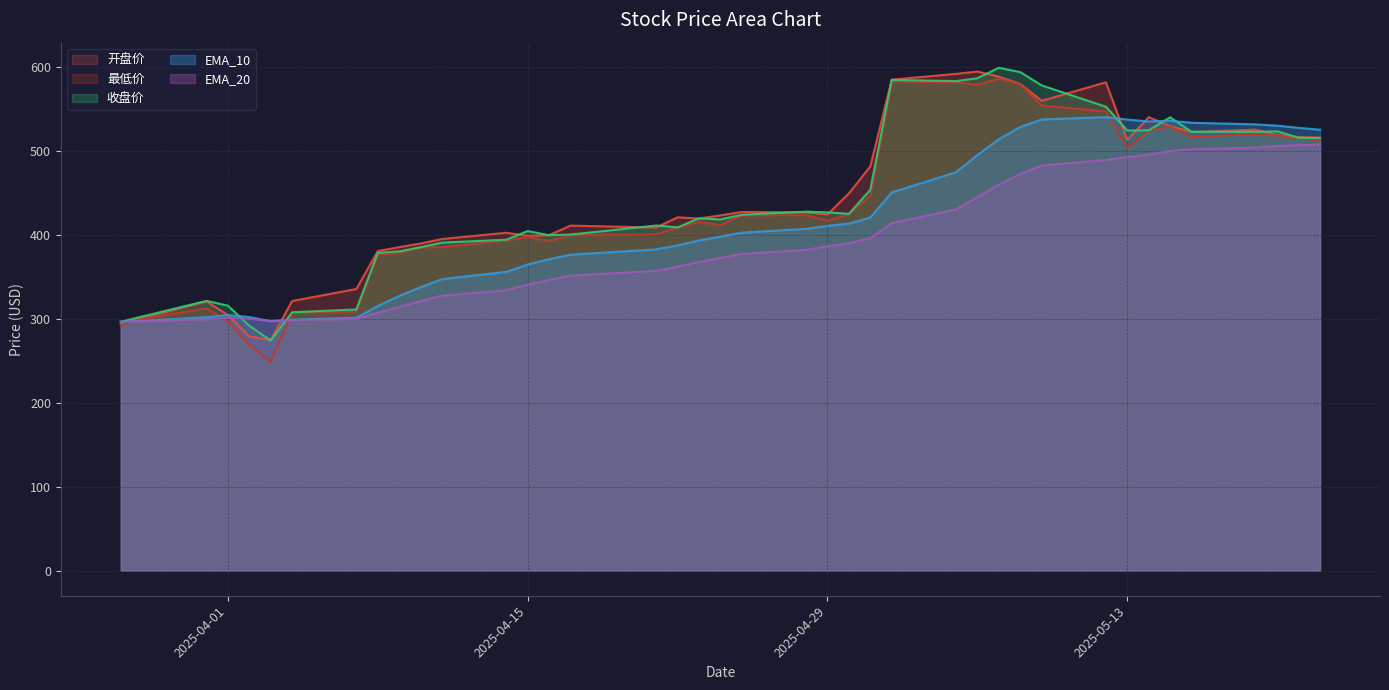

Which series has the widest spread of values?

最低价